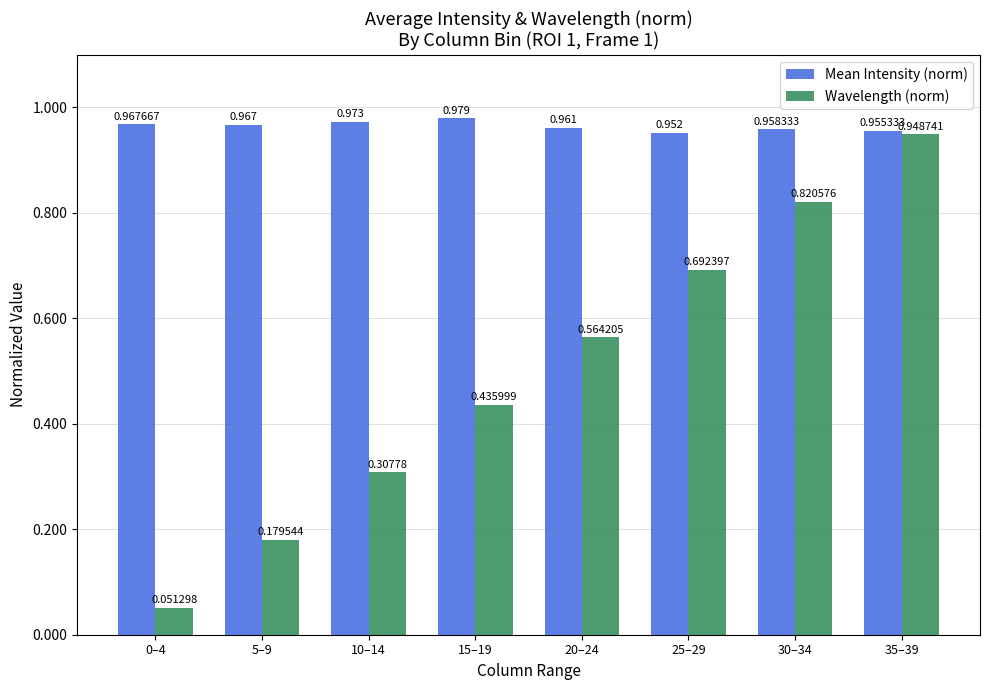

At which label does Mean Intensity (norm) reach its minimum?

25–29